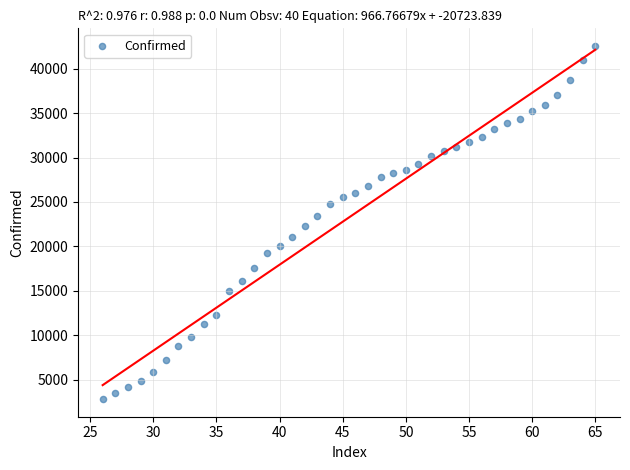

What is the range of X values (max minus min)?

39